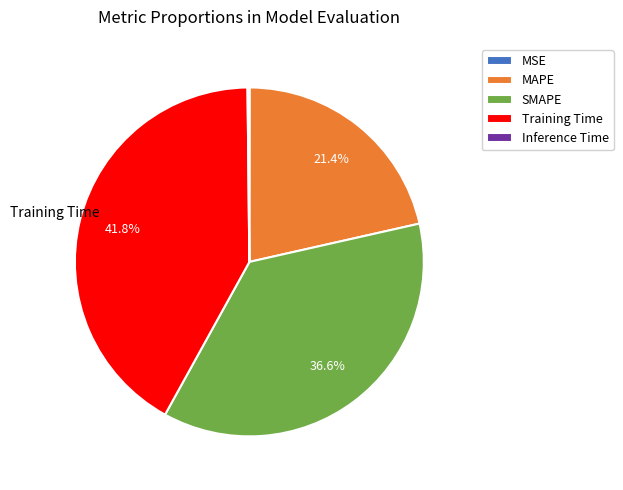

Does MAPE account for over 50% of the chart?

No